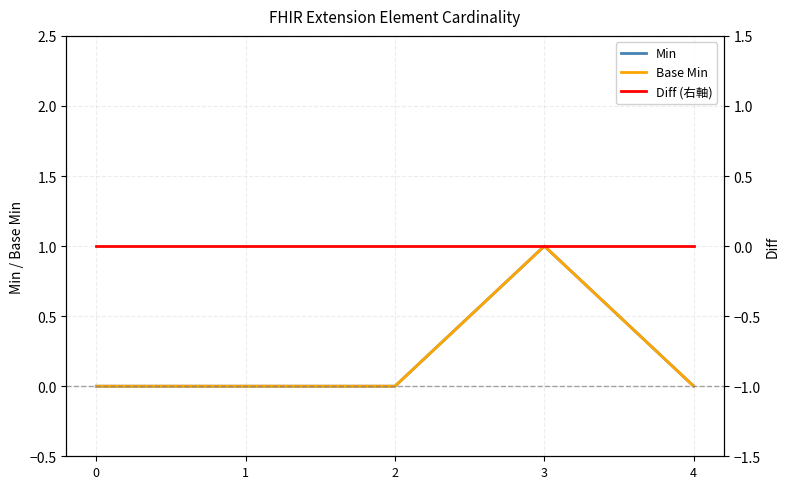

Which has a higher value, 0 or 3?

3